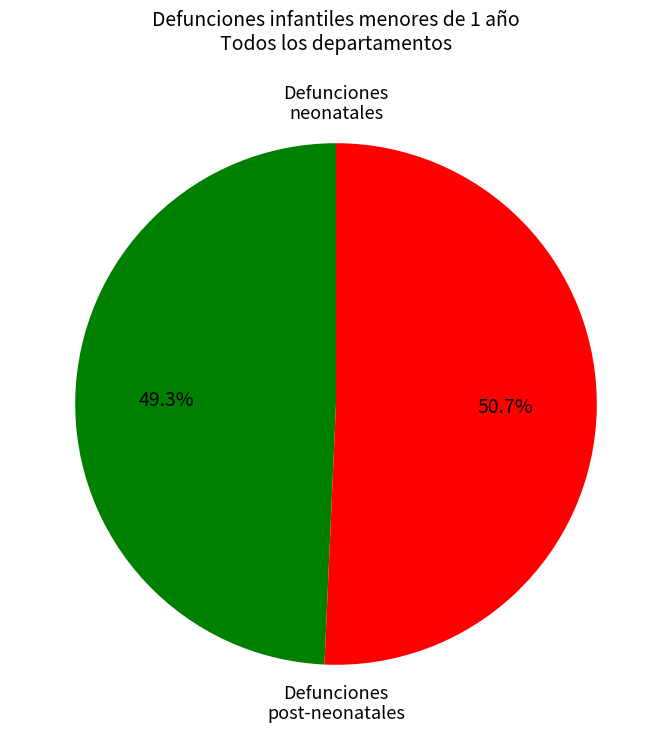

Approximately how many times larger is the value at Defunciones neonatales compared to Defunciones post-neonatales?

1.0